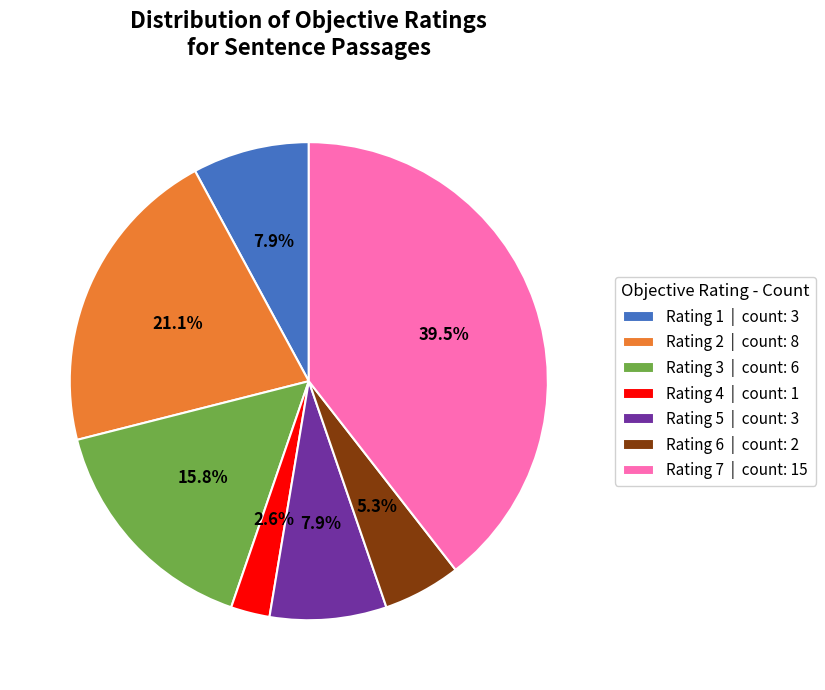

Which category has the smallest portion of the pie?

Rating 4 | count: 1